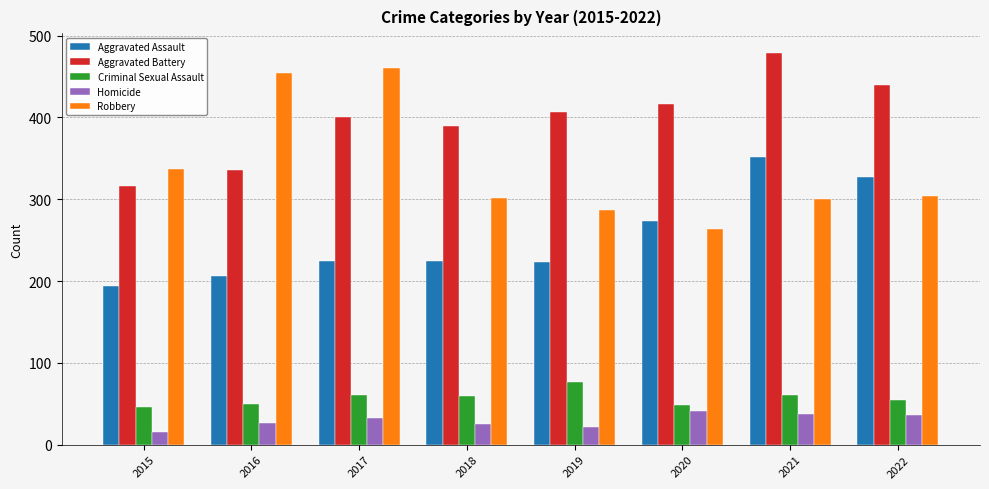

Which series changed the most between 2018 and 2021?

Aggravated Assault